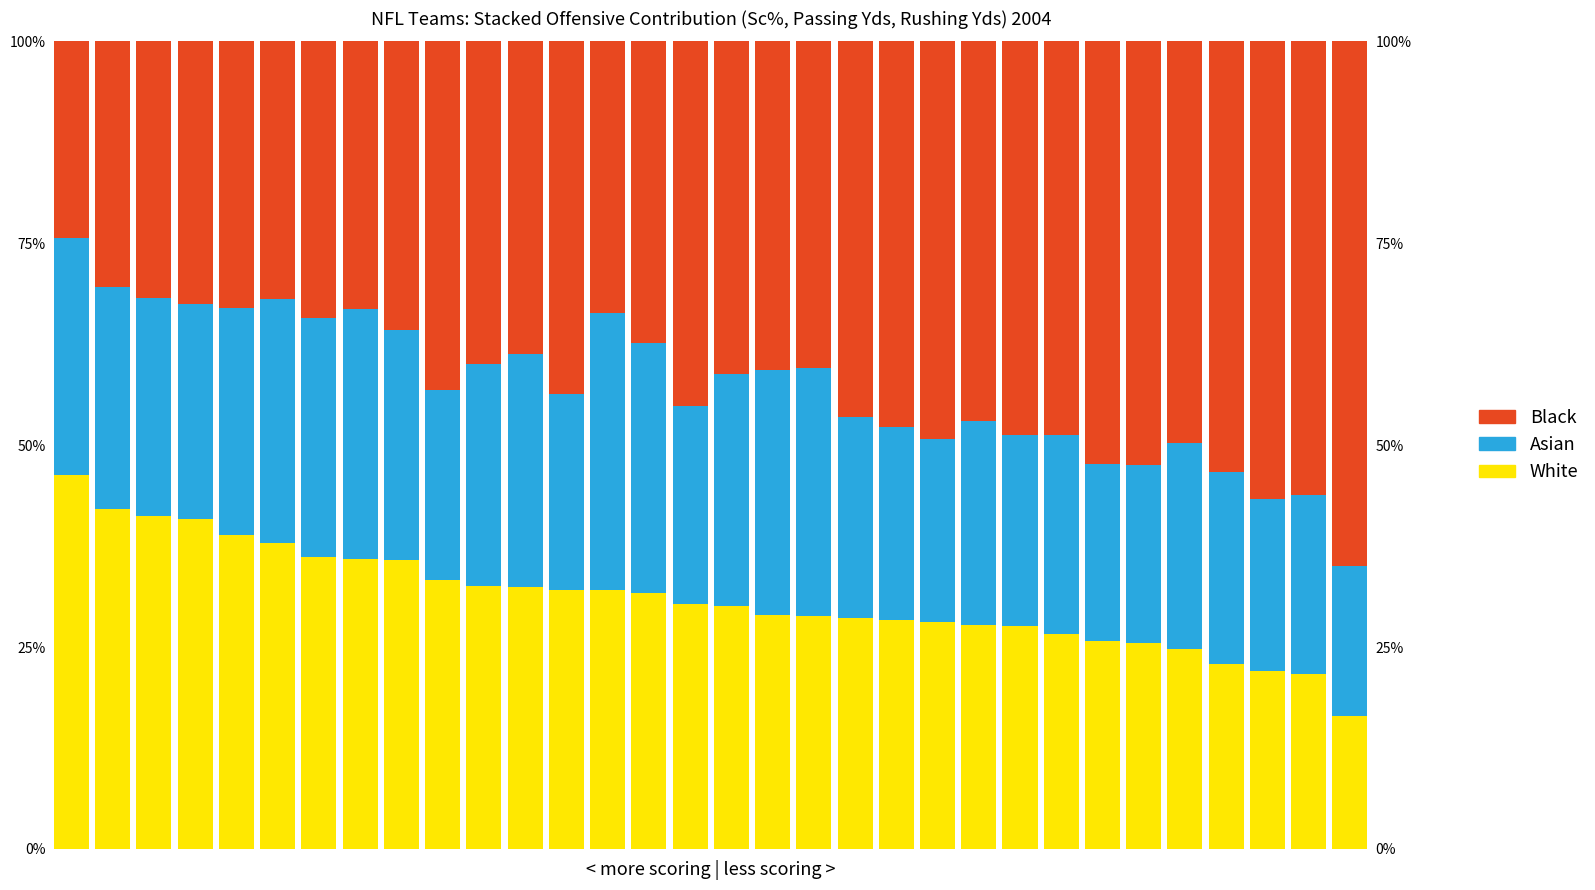

What is the maximum value for Asian?

34.3